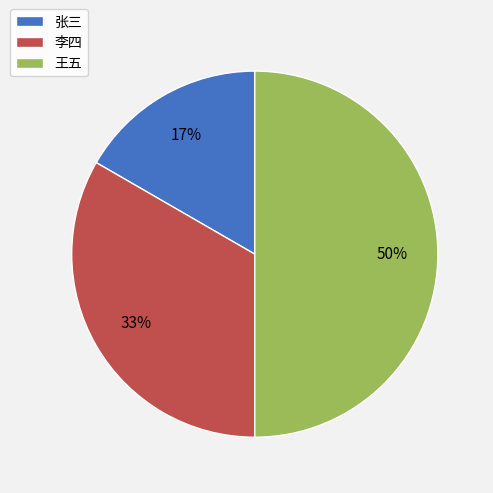

Rank the categories by value from highest to lowest.

王五, 李四, 张三